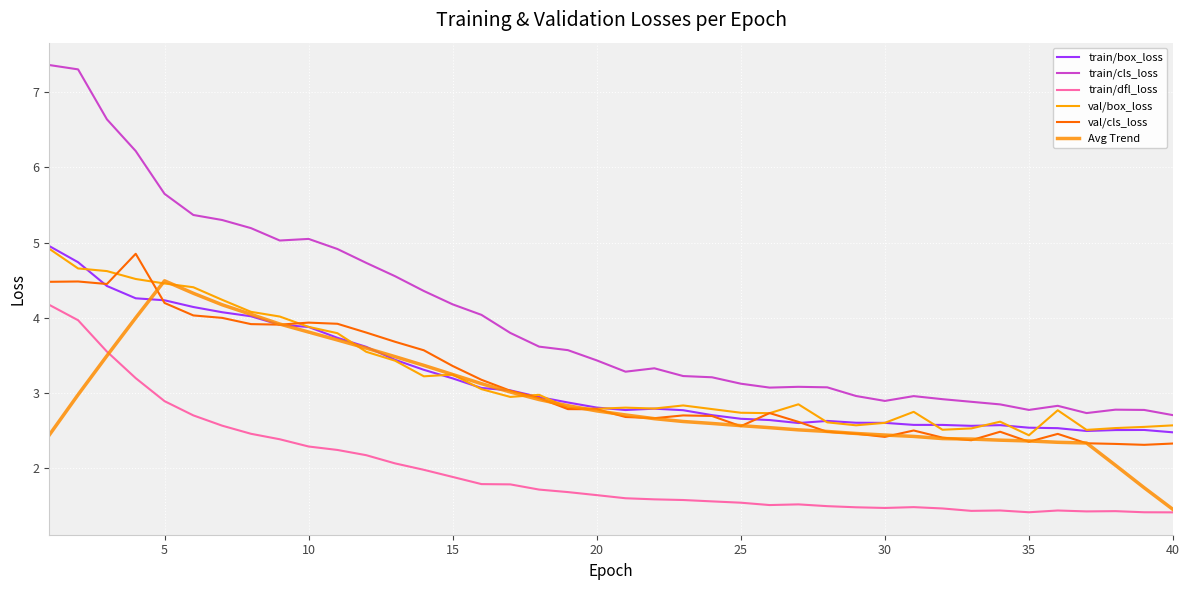

What are all the series names shown in the legend?

train/box_loss, train/cls_loss, train/dfl_loss, val/box_loss, val/cls_loss, Avg Trend